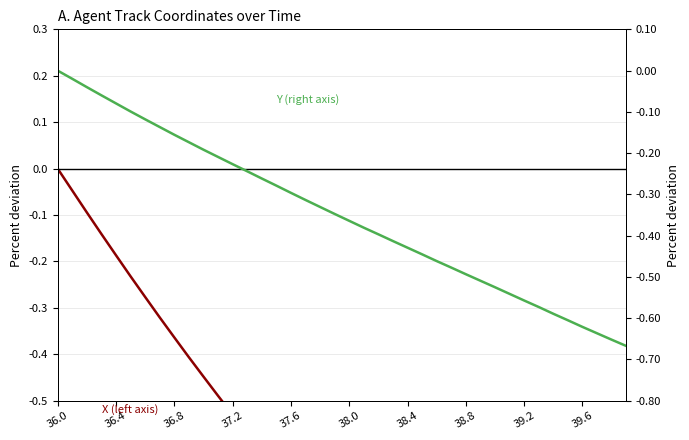

Reading right to left, list all the values displayed in this chart.

X (left axis): -1.6	-1.5	-1.5	-1.5	-1.4	-1.4	-1.3	-1.3	-1.3	-1.2	-1.2	-1.2	-1.1	-1.1	-1.0	-1.0	-1.0	-0.9	-0.9	-0.9	-0.8	-0.8	-0.7	-0.7	-0.7	-0.6	-0.6	-0.5	-0.5	-0.4	-0.4	-0.4	-0.3	-0.3	-0.2	-0.2	-0.1	-0.1	-0.0	0.0
Y (right axis): -0.7	-0.7	-0.6	-0.6	-0.6	-0.6	-0.6	-0.6	-0.5	-0.5	-0.5	-0.5	-0.5	-0.5	-0.4	-0.4	-0.4	-0.4	-0.4	-0.4	-0.3	-0.3	-0.3	-0.3	-0.3	-0.3	-0.2	-0.2	-0.2	-0.2	-0.2	-0.2	-0.1	-0.1	-0.1	-0.1	-0.1	-0.0	-0.0	0.0